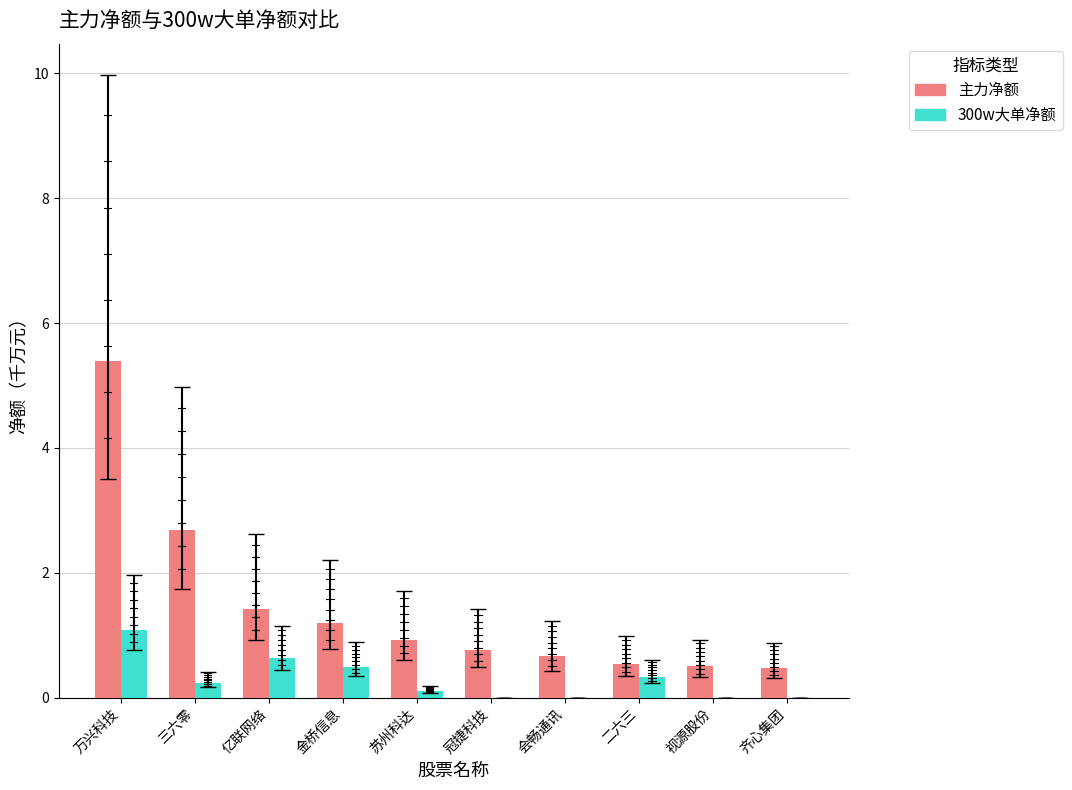

At which category is the sum across all series the highest?

万兴科技